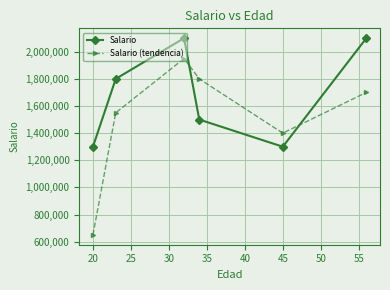

In Salario, how many points are lower than both neighbors (excluding endpoints)?

1